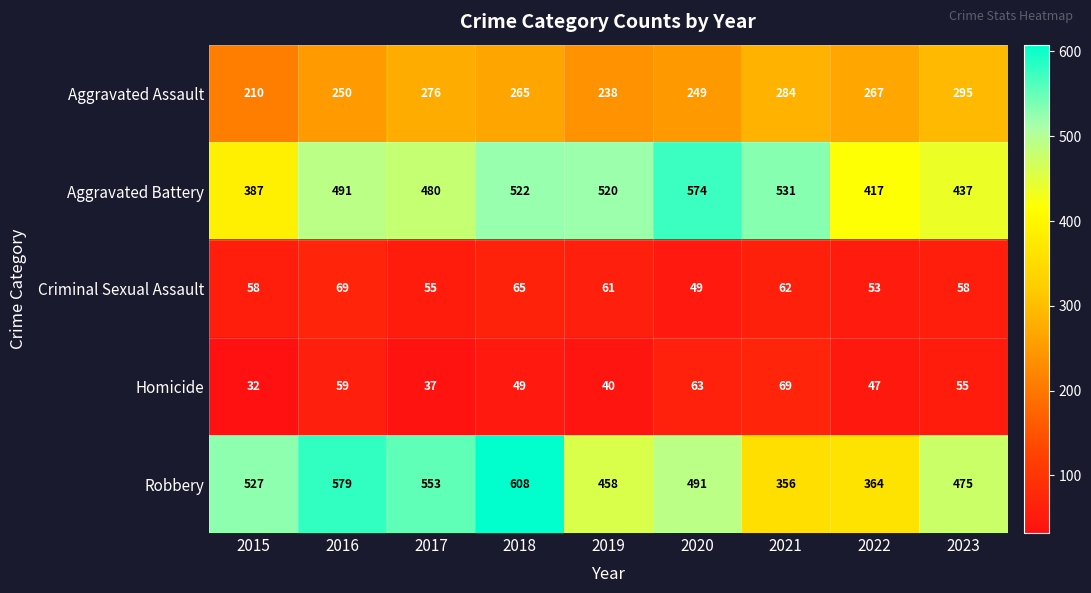

The value of Aggravated Battery at 2018 is 690. True or false?

False